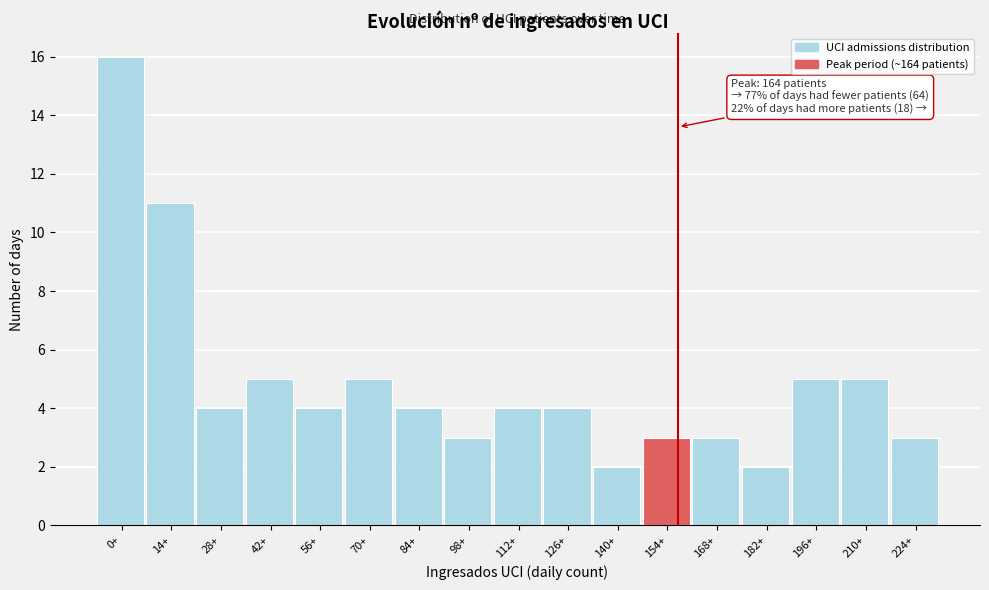

Reading left to right, extract all data points from this chart.

16	11	4	5	4	5	4	3	4	4	2	3	3	2	5	5	3